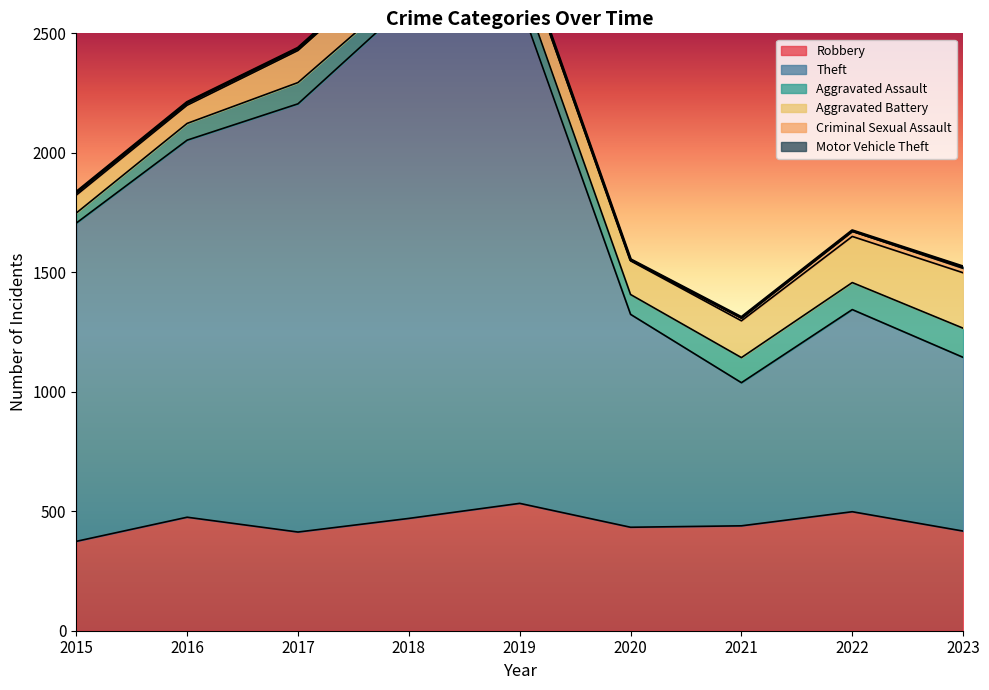

What is the total value across all series at 2018?

2853